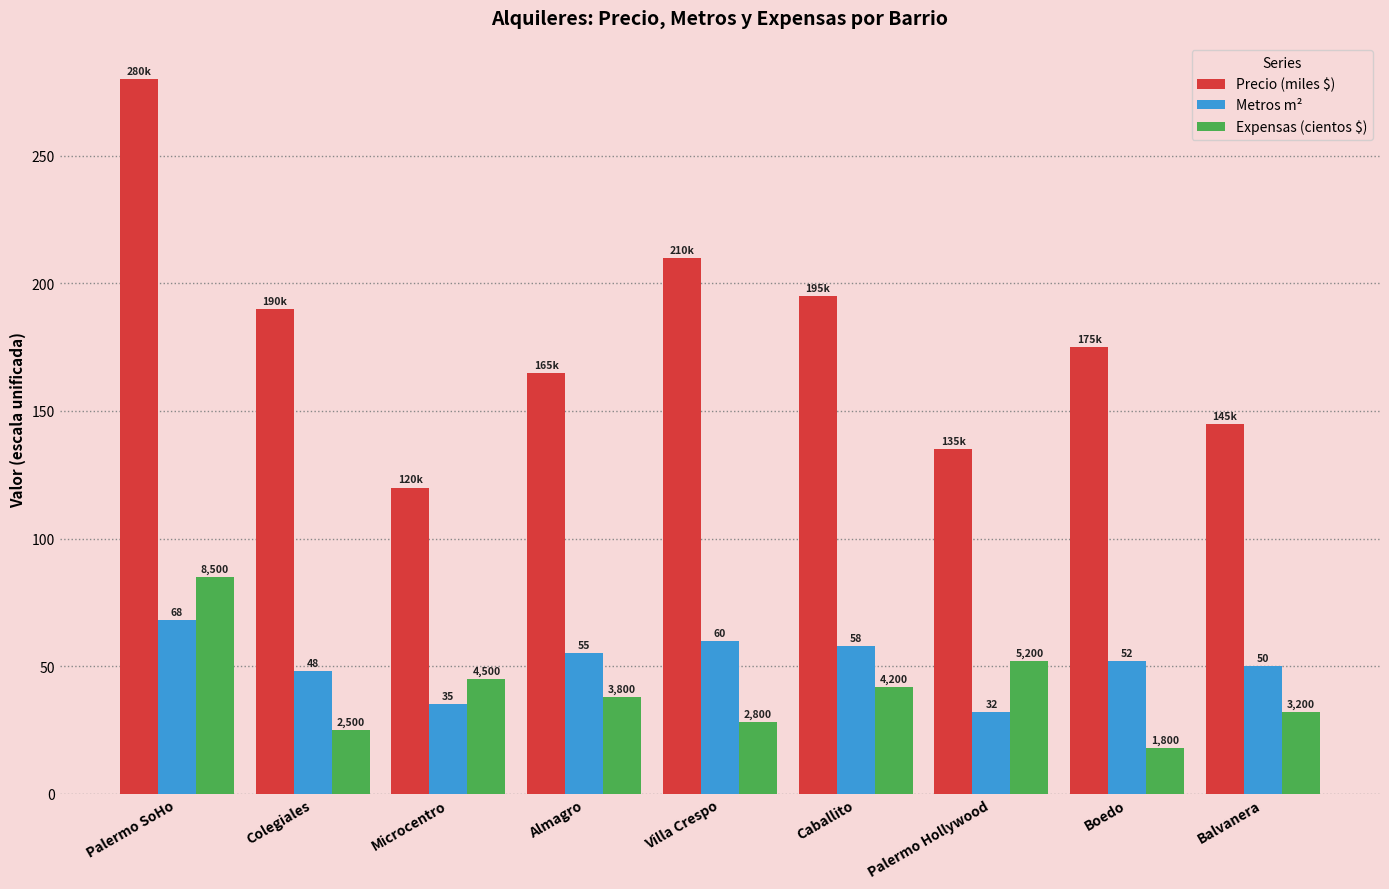

At which label does Expensas (cientos $) reach its peak?

Palermo SoHo